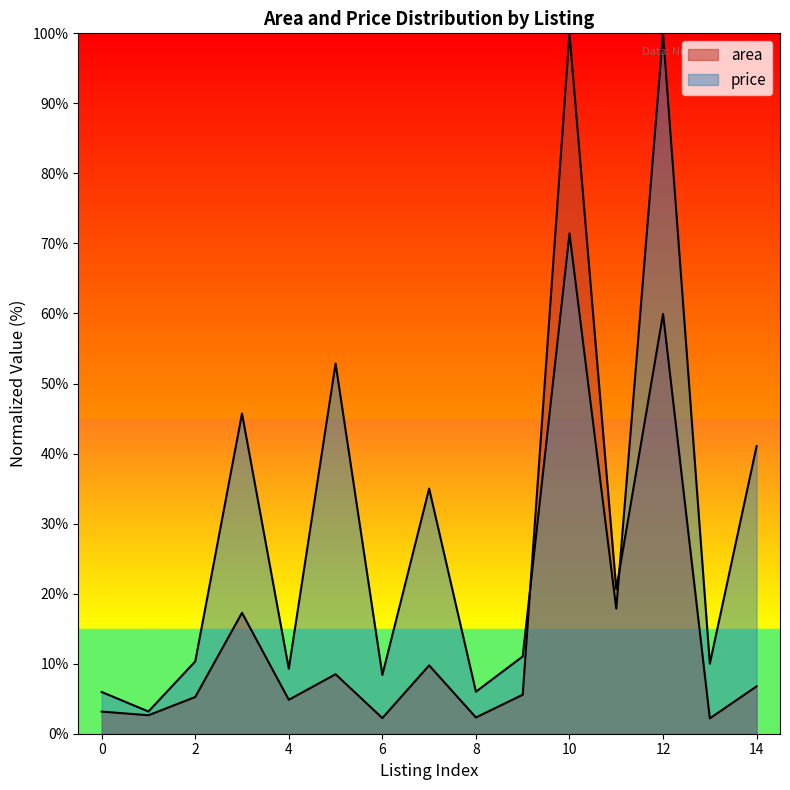

Rank the categories by price value from highest to lowest.

12, 10, 5, 3, 14, 7, 11, 9, 2, 13, 4, 6, 8, 0, 1